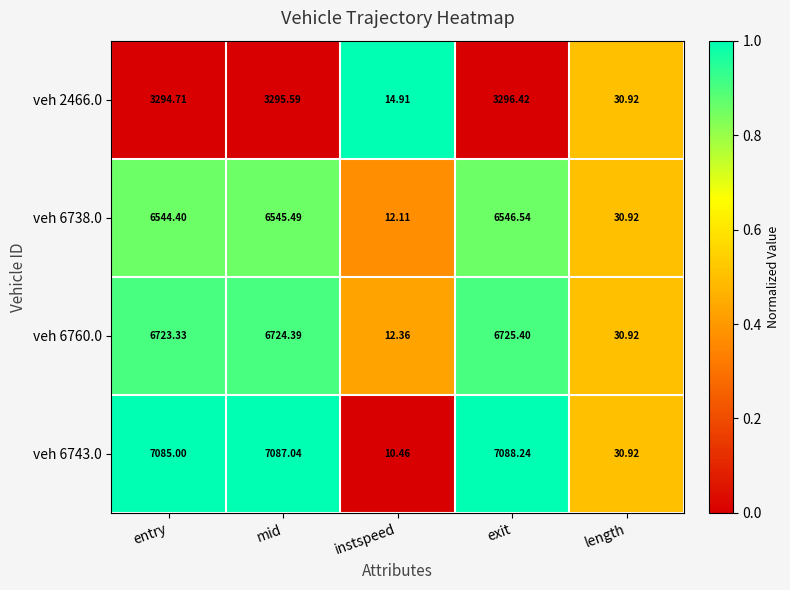

Where is veh 2466.0 nearest to the value 1655?

length